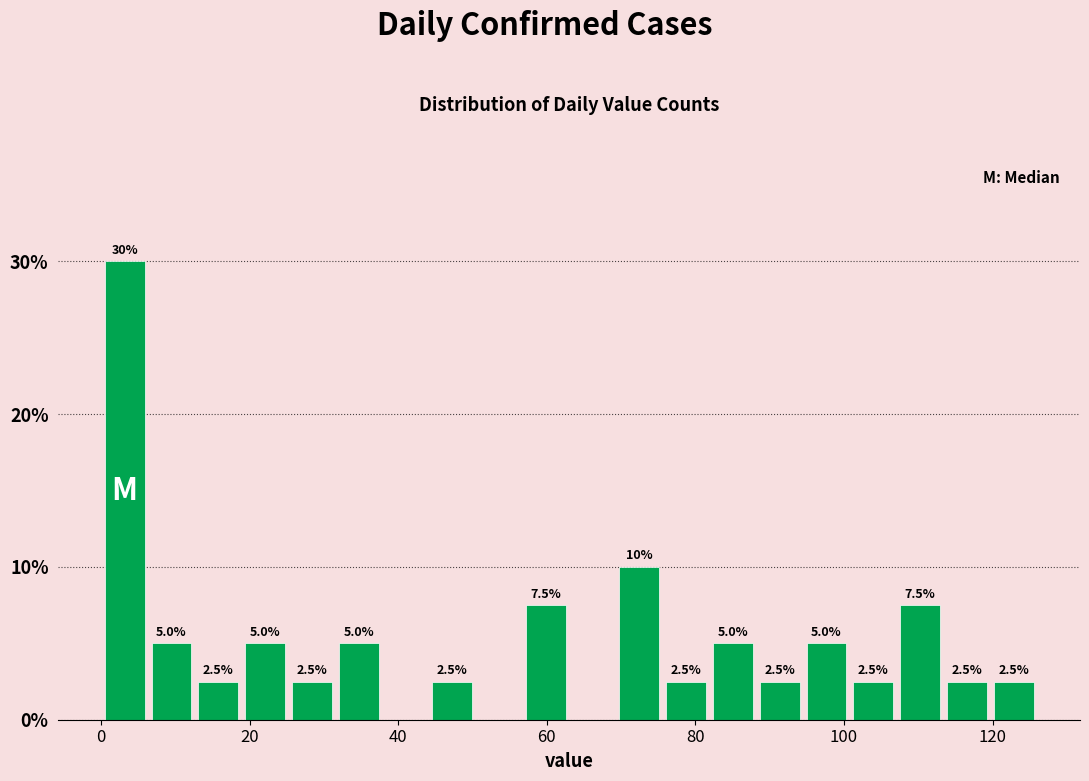

Read against the x-axis, roughly where is the centre of the tallest bar?

4